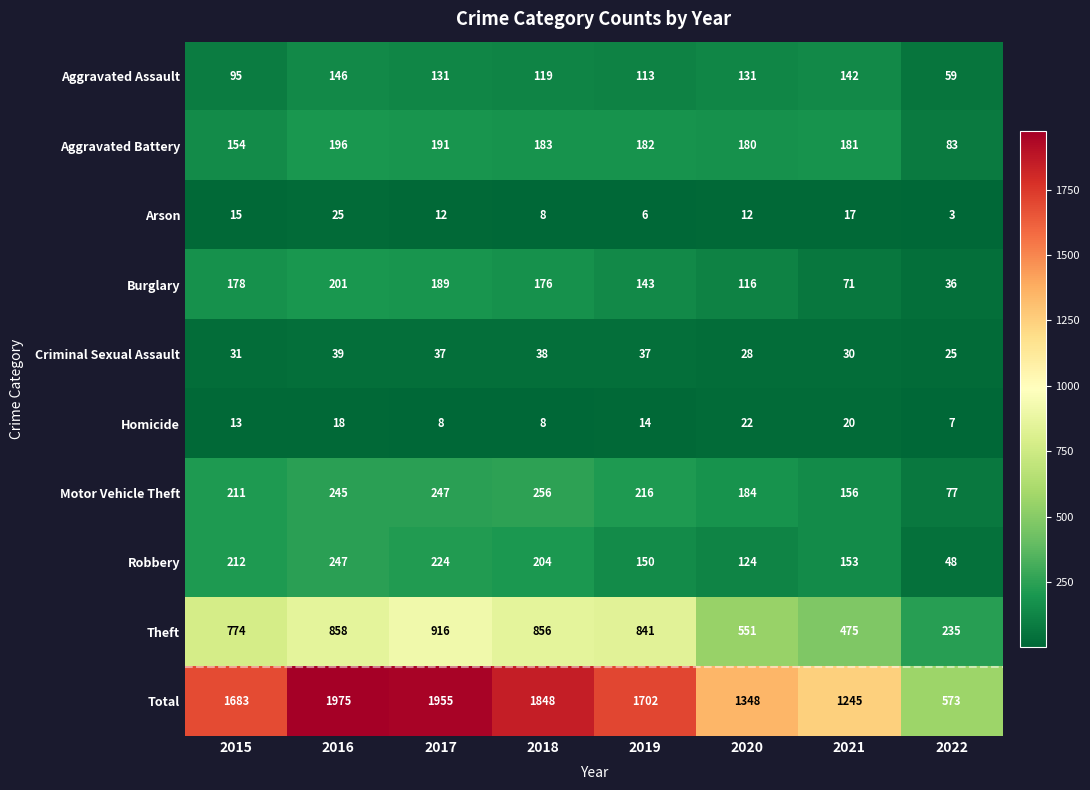

Is it true that Criminal Sexual Assault equals 40 at 2021?

False